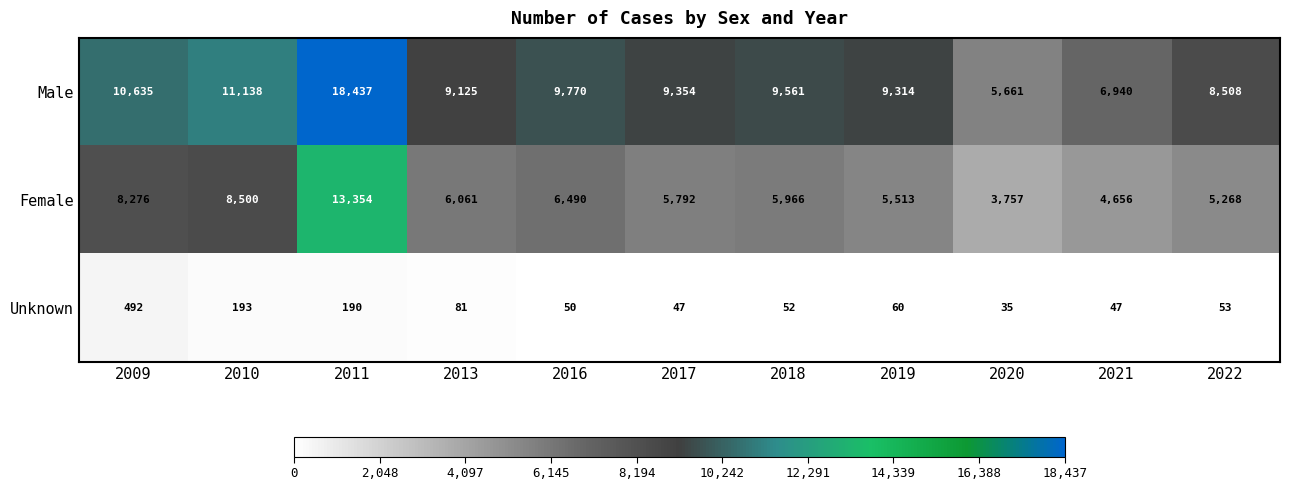

Where does the Male series first go above 9354?

2009